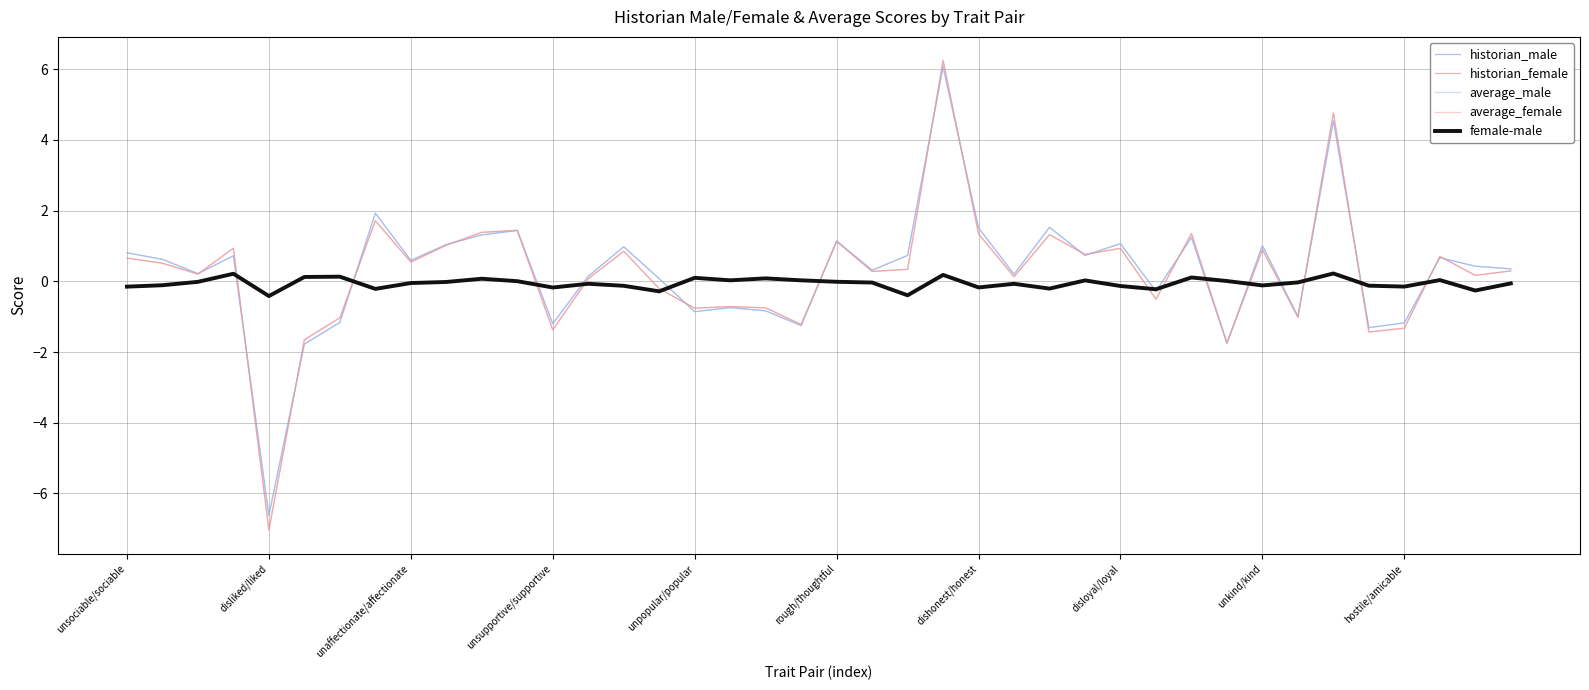

What is the lowest value of the average_male series?

-6.6